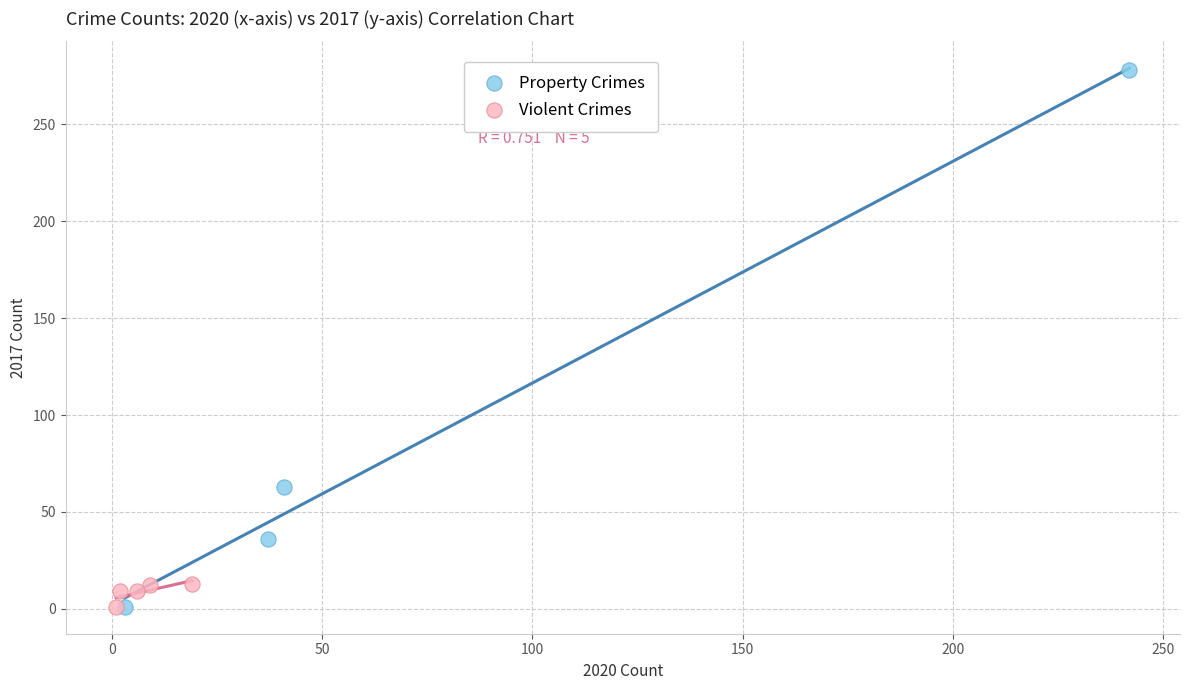

Which series contains the highest Y value?

Property Crimes